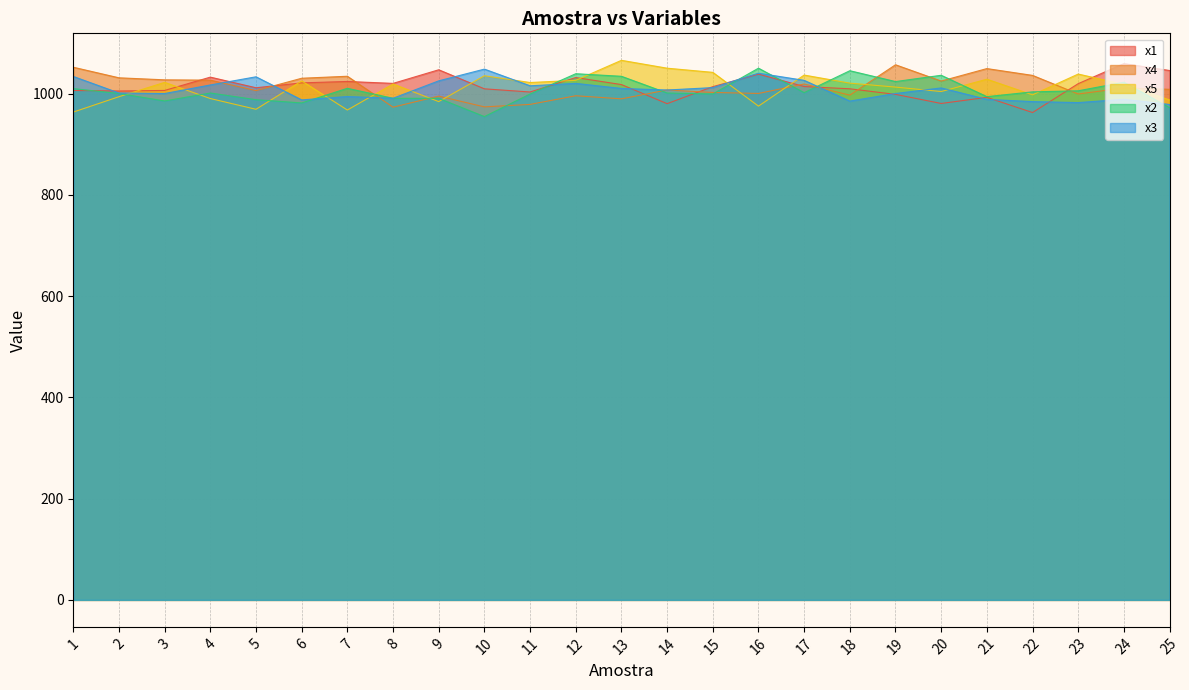

How many data points does each series have?

25